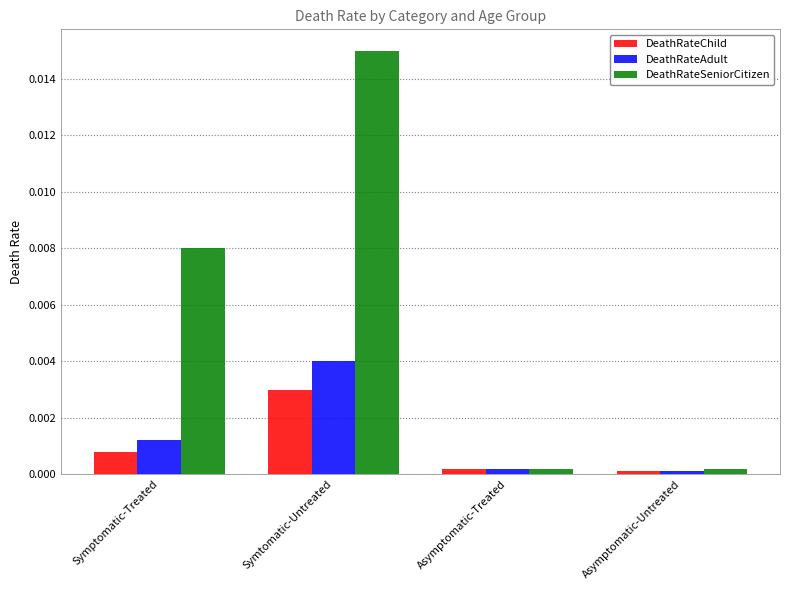

At how many categories does at least one series exceed 0?

4